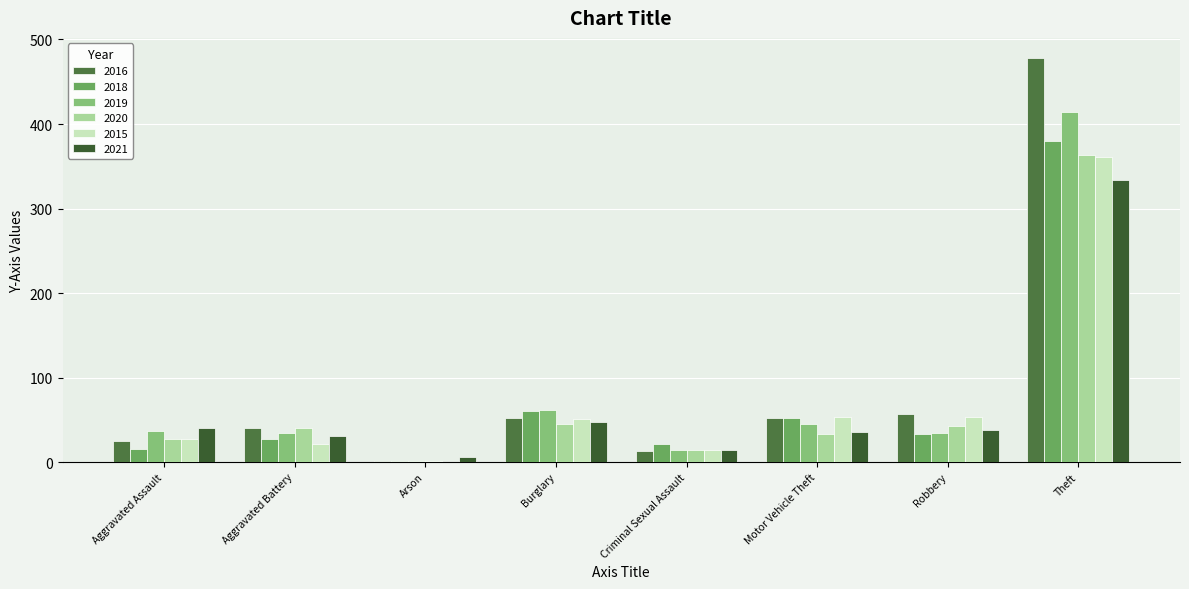

Rank the categories by 2019 value from highest to lowest.

Theft, Burglary, Motor Vehicle Theft, Aggravated Assault, Aggravated Battery, Robbery, Criminal Sexual Assault, Arson